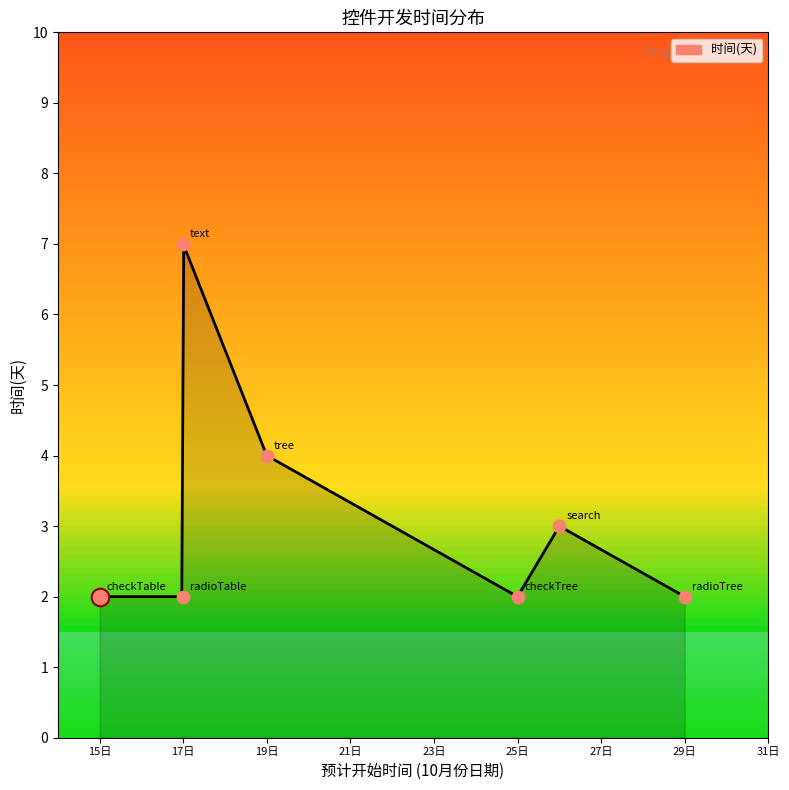

Which has a higher value, checkTable or radioTable?

checkTable